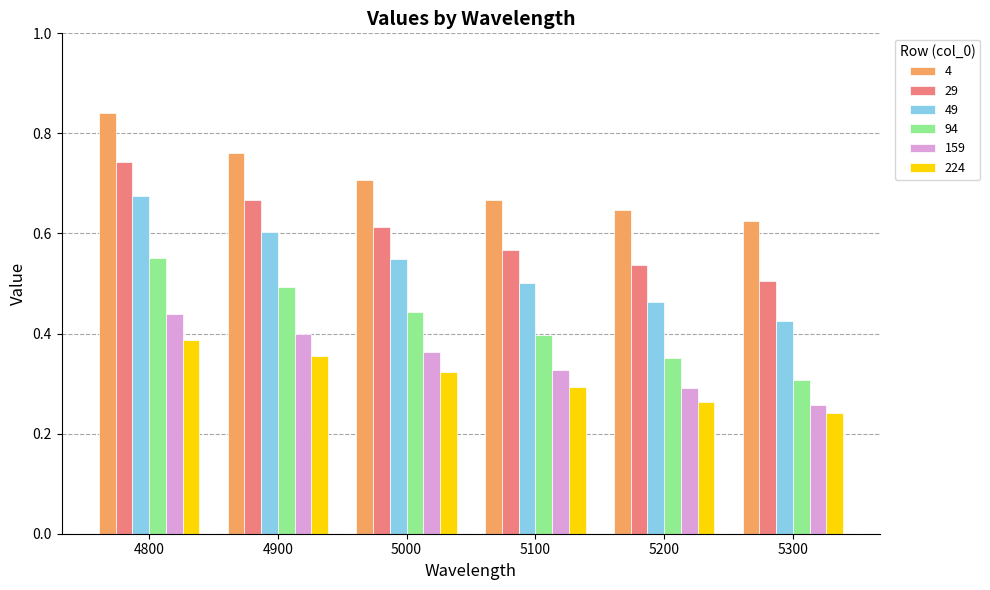

What is the sum of all 49 values?

3.2